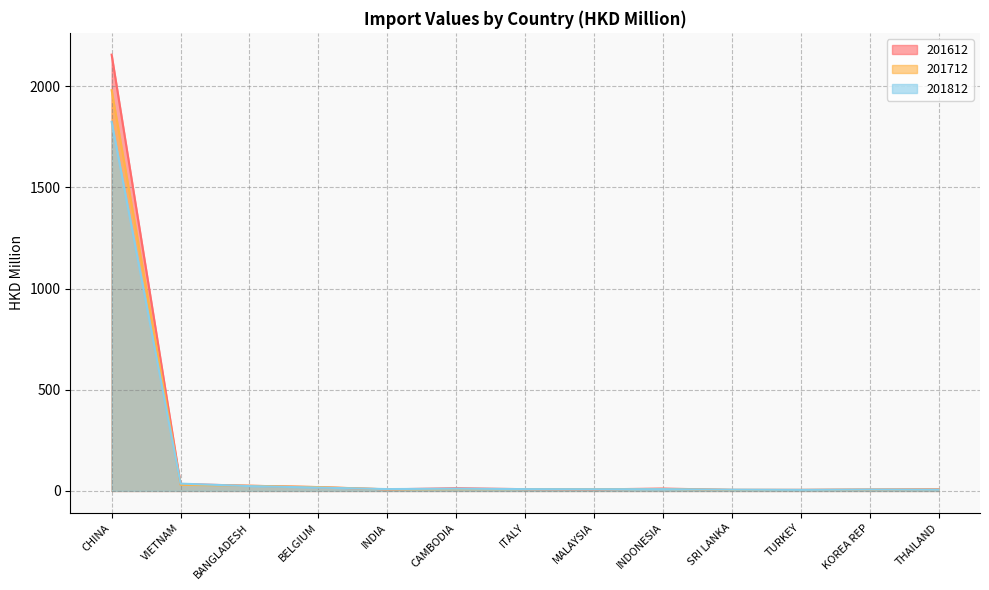

Is the value of 201812 at ITALY greater than the value of 201612 at KOREA REP?

Yes